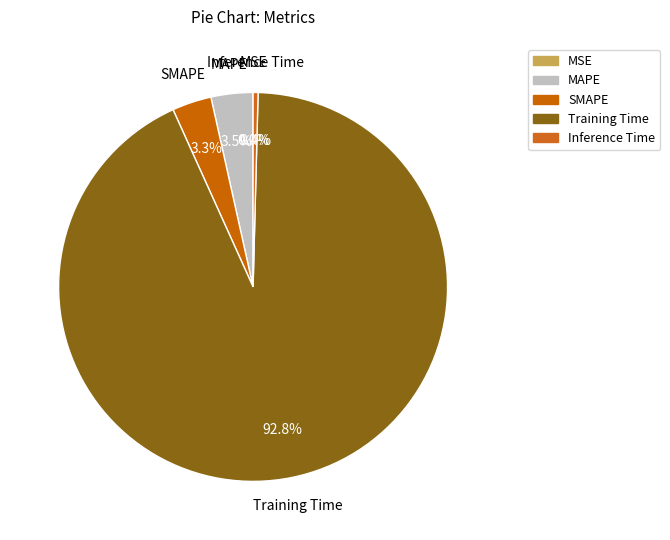

Which slice is the largest?

Training Time